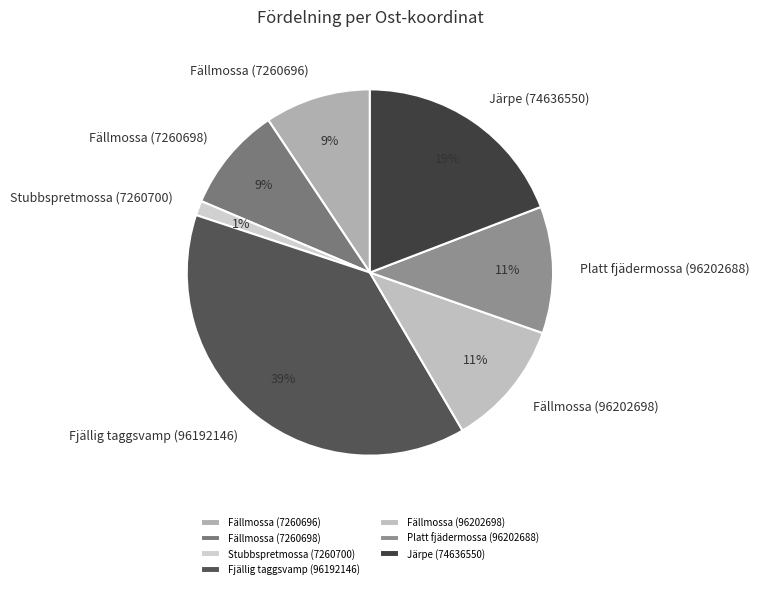

The Fjällig taggsvamp (96192146) slice represents 23% of the pie. True or false?

False